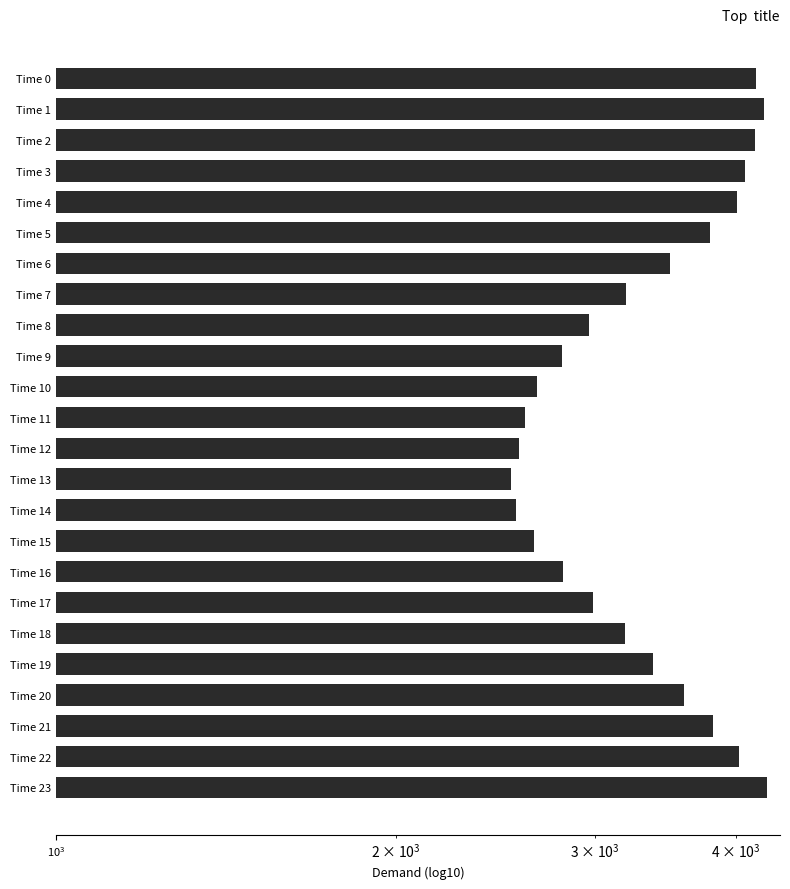

Is it true that the value at Time 5 is 3797?

True